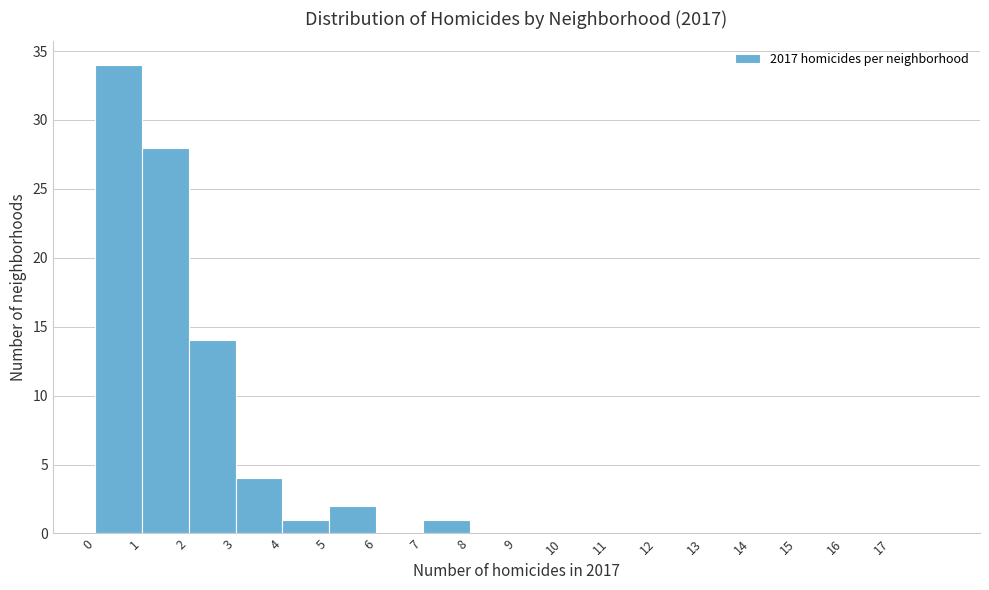

Reading left to right, transcribe this chart: for each bar, give the range it covers on the x-axis and its height. The values are not printed on the chart, so give them approximately, as read against the axis.

0 to 1: 34
1 to 2: 28
2 to 3: 14
3 to 4: 4
4 to 5: 1
5 to 6: 2
6 to 7: 0
7 to 8: 1
8 to 9: 0
9 to 10: 0
10 to 11: 0
11 to 12: 0
12 to 13: 0
13 to 14: 0
14 to 15: 0
15 to 16: 0
16 to 17: 0
17 to 18: 0